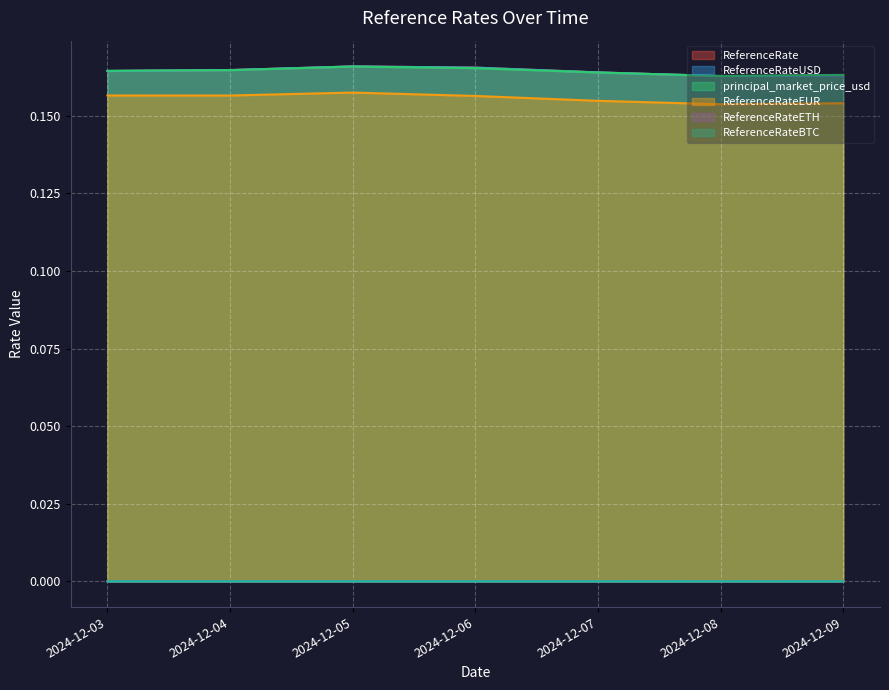

At how many categories does at least one series exceed 0?

7